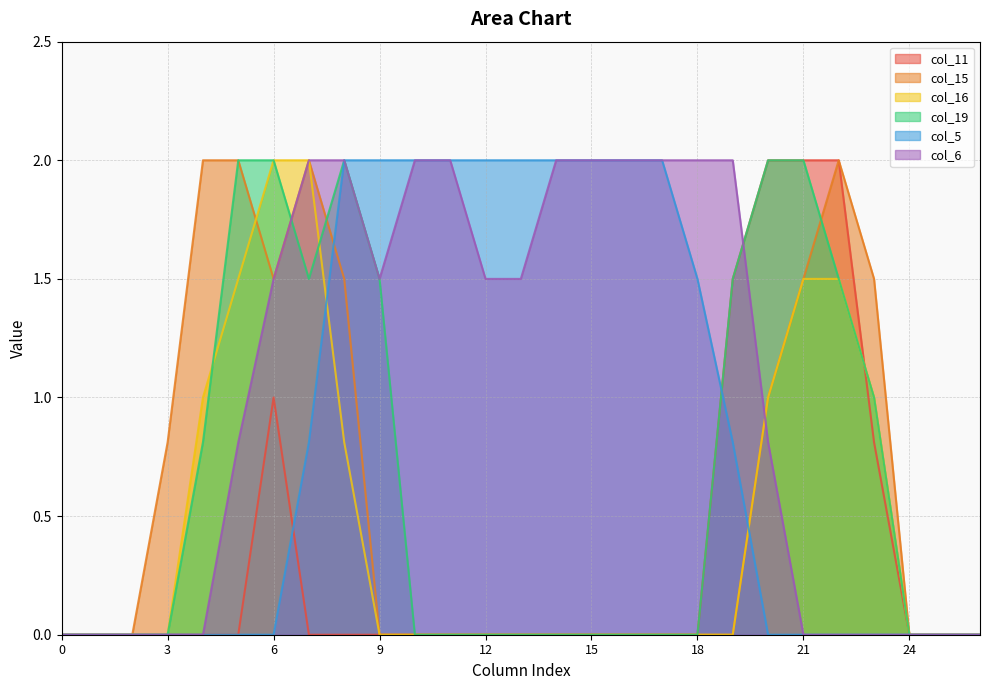

At which category is the sum across all series the highest?

7